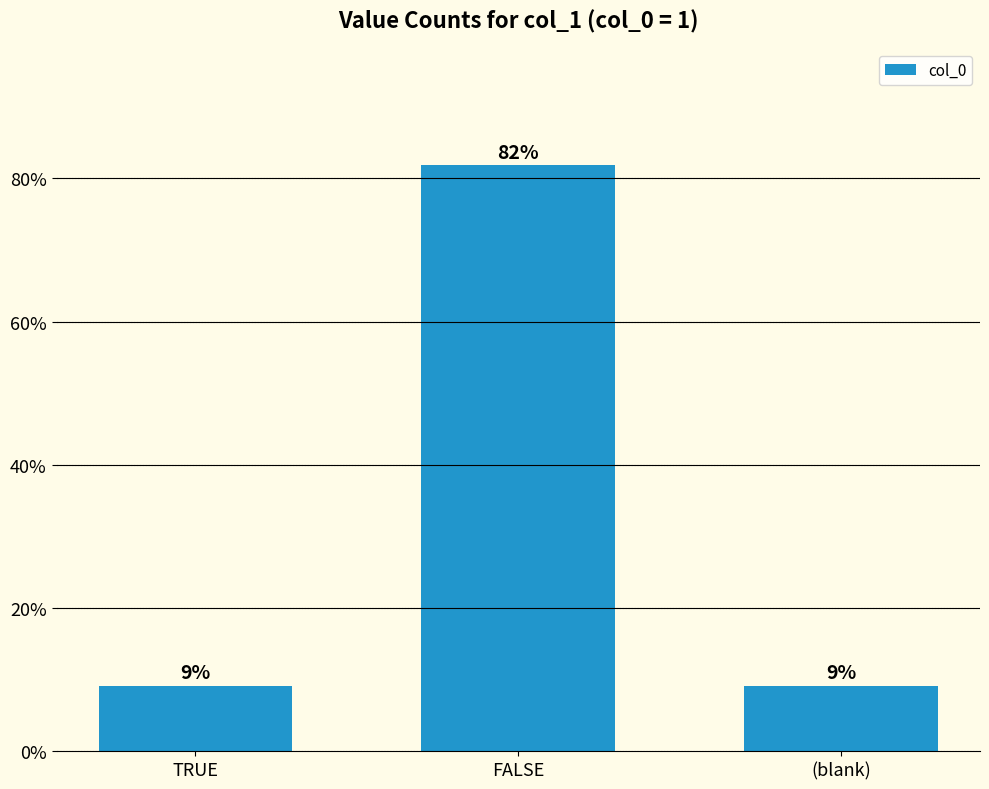

What is the average value?

33.3